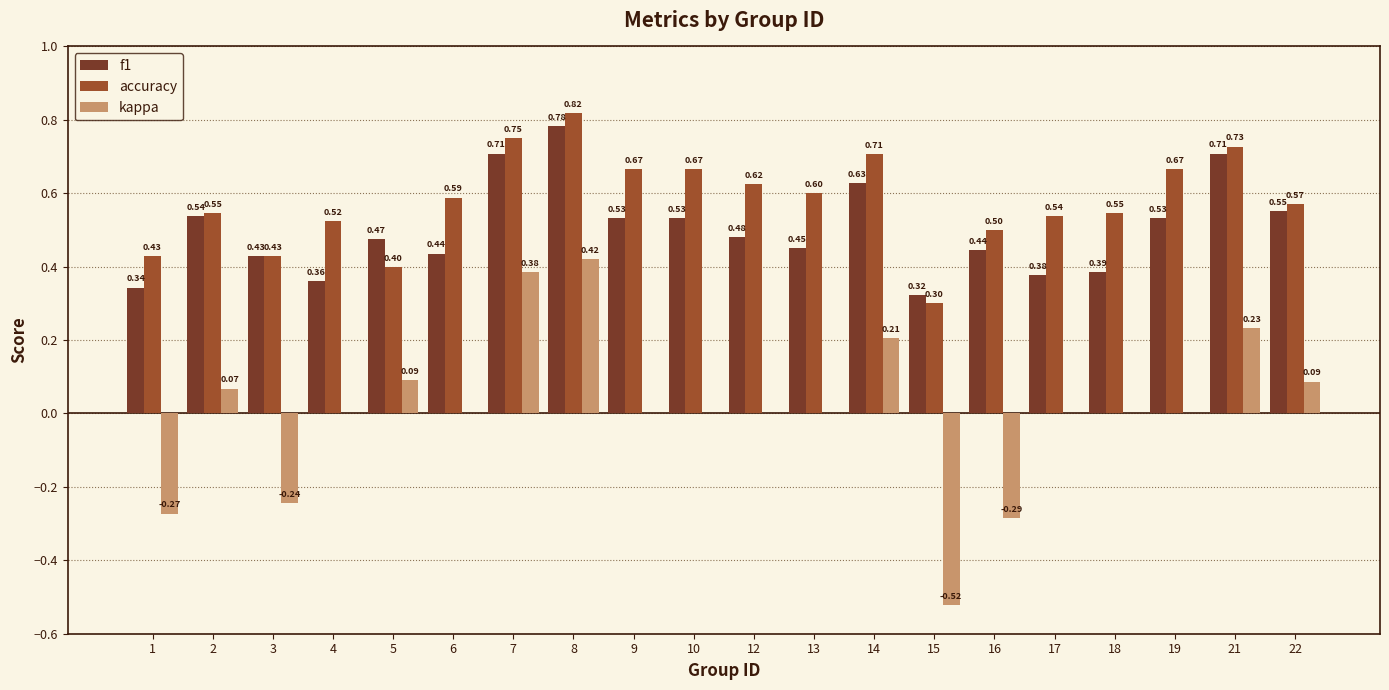

What are all the series names shown in the legend?

f1, accuracy, kappa